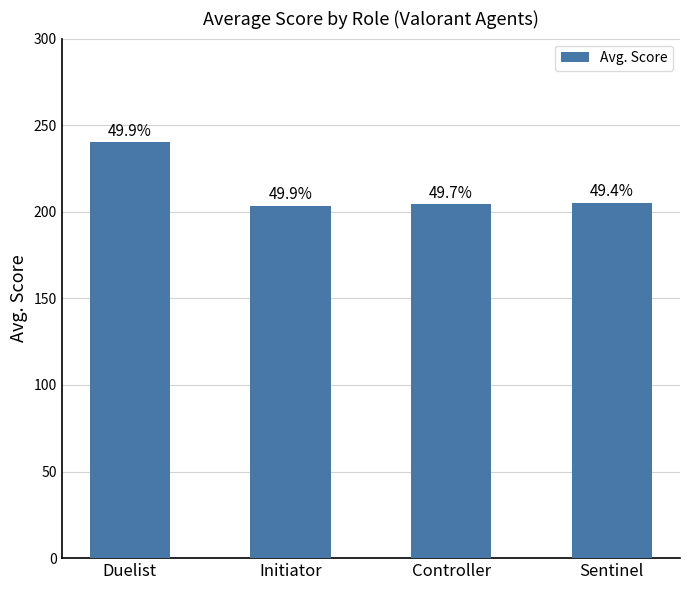

Is it true that the value at Initiator is 203.6?

True